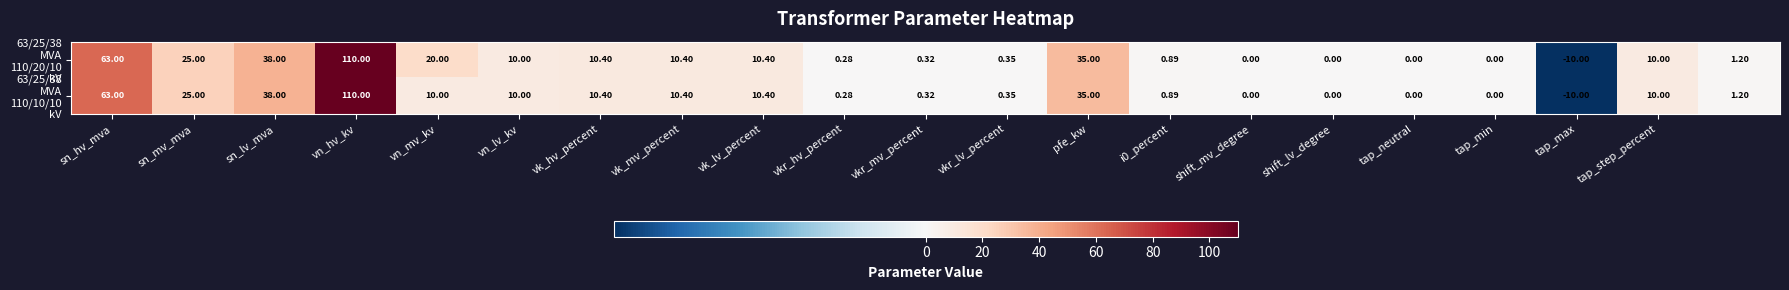

Which category has the highest value across all series?

vn_hv_kv